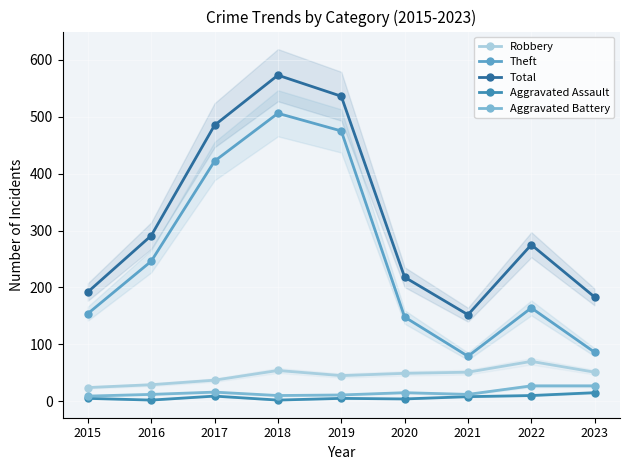

At which category does Aggravated Battery reach its first local peak?

2017